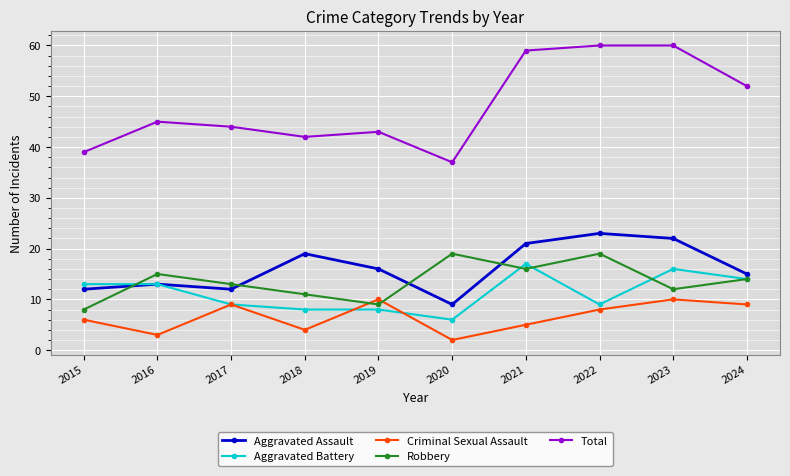

At which label does Robbery first exceed 14?

2016